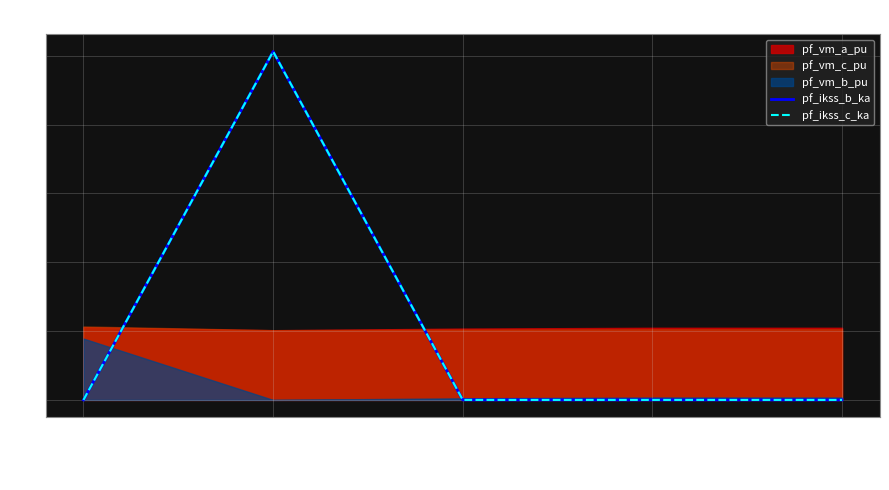

Reading right to left, extract all data points from this chart.

pf_ikss_b_ka: Bus_4=0.0	Bus_3=0.0	Bus_2=0.0	Bus_1=5.1	Bus_0=0.0
pf_ikss_c_ka: Bus_4=0.0	Bus_3=0.0	Bus_2=0.0	Bus_1=5.1	Bus_0=0.0